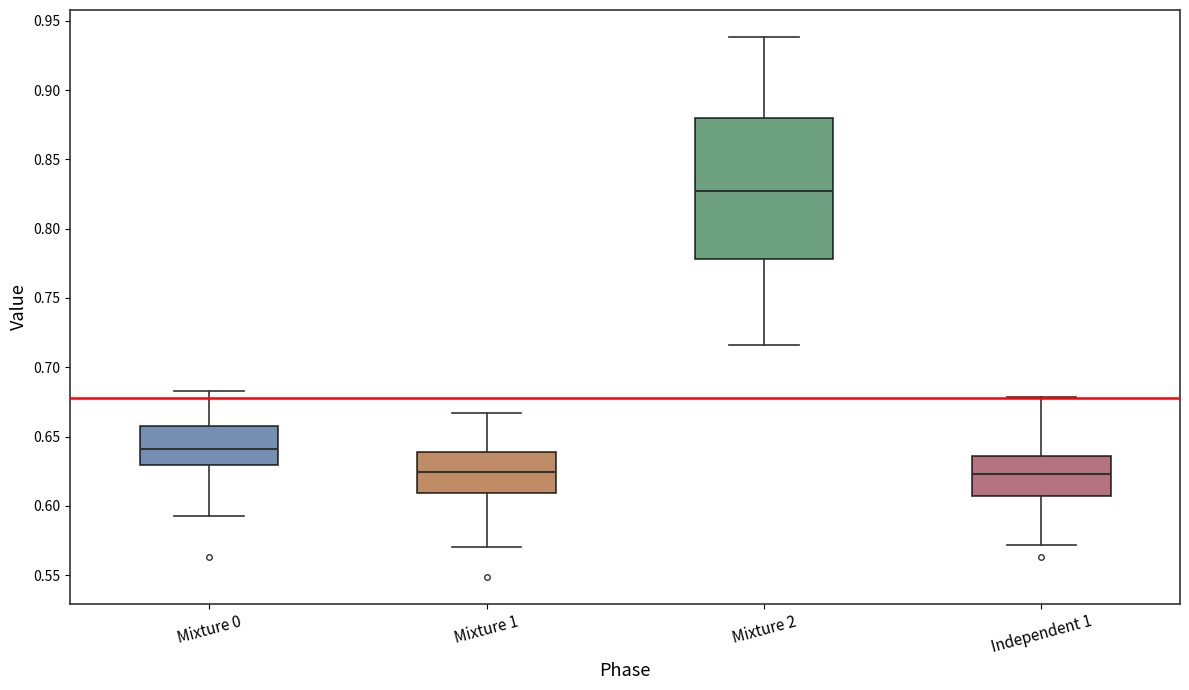

Reading left to right, read every box against the y-axis: the position of its median line, the range the box covers, and the ends of its whiskers. The values are not printed on the chart, so give them approximately, as read against the axis.

Mixture 0: median 0.640, box 0.630 to 0.655, whiskers 0.595 to 0.685
Mixture 1: median 0.625, box 0.610 to 0.640, whiskers 0.570 to 0.665
Mixture 2: median 0.825, box 0.780 to 0.880, whiskers 0.715 to 0.940
Independent 1: median 0.625, box 0.605 to 0.635, whiskers 0.570 to 0.680